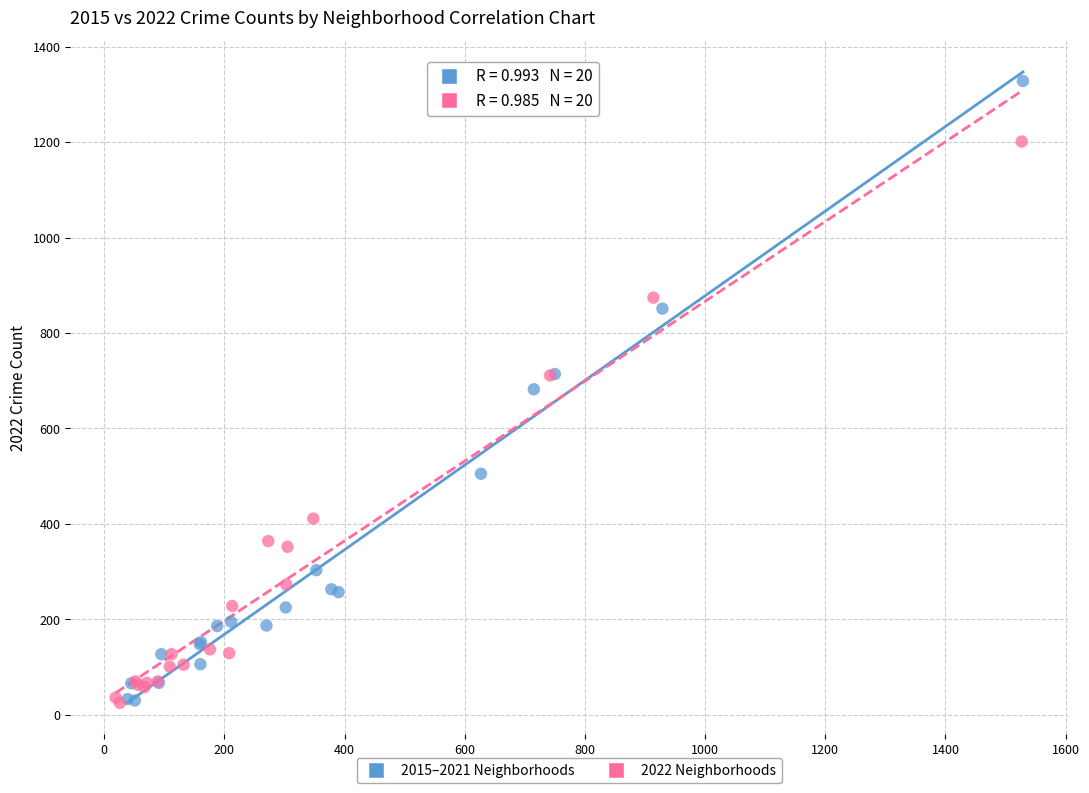

Which series contains the highest Y value?

2015–2021 Neighborhoods